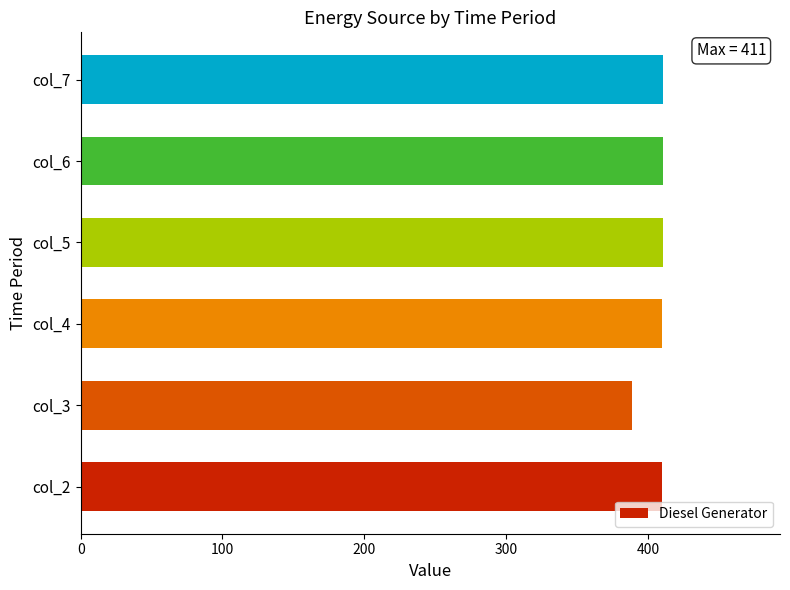

What value does the data have at col_6?

411